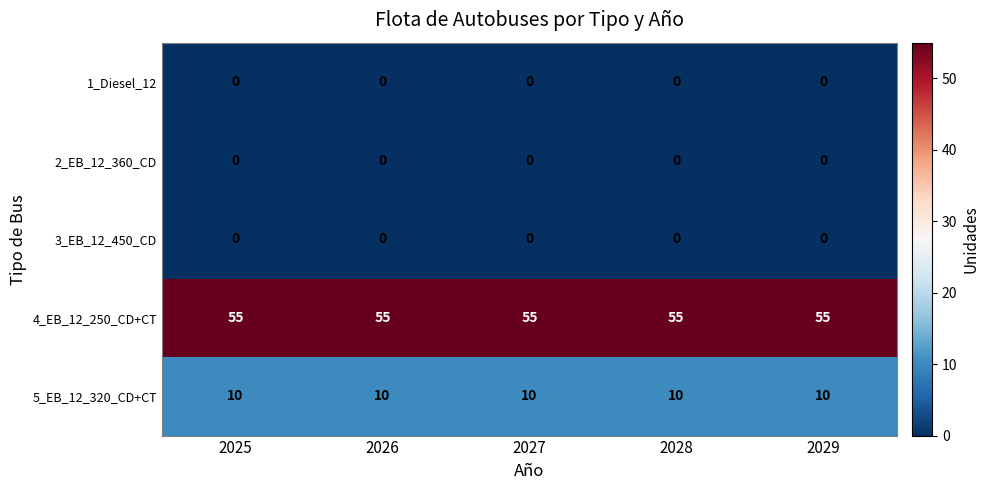

The value of 3_EB_12_450_CD at 2029 is 0. True or false?

True